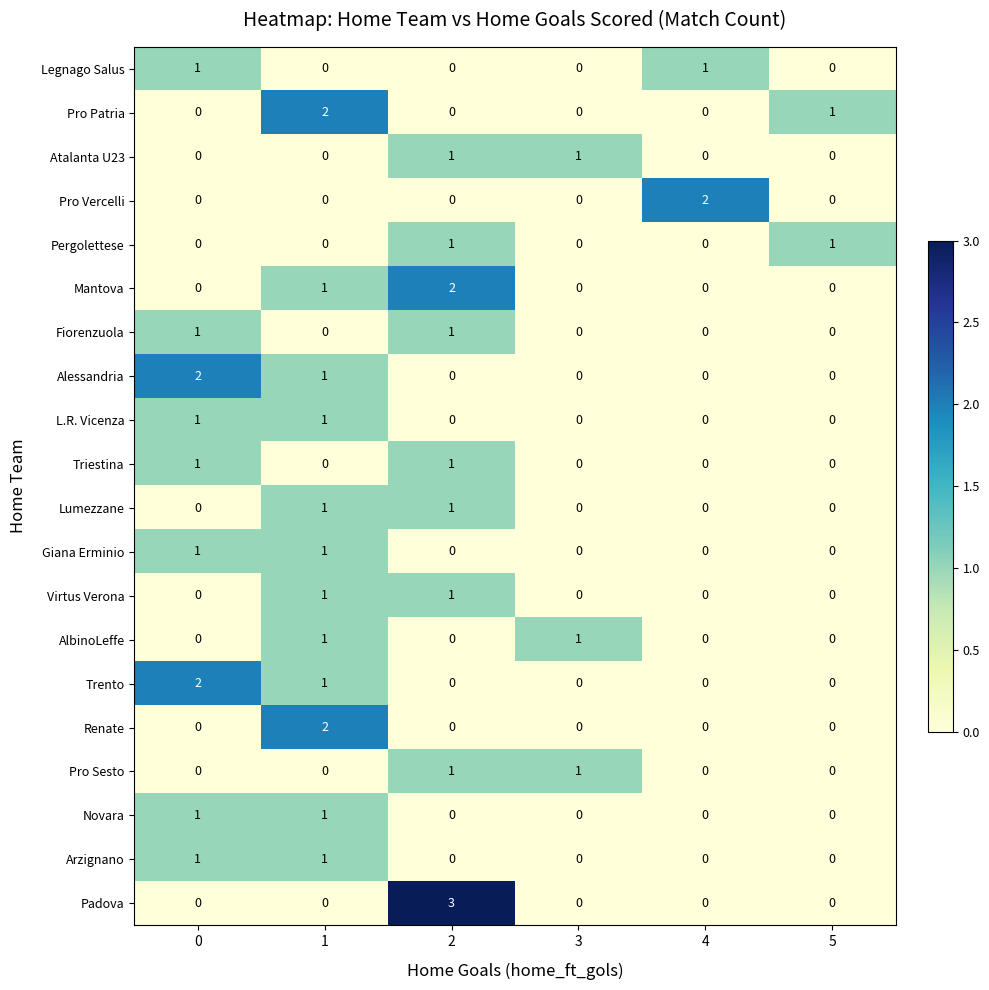

What is the sum of all Padova values?

3